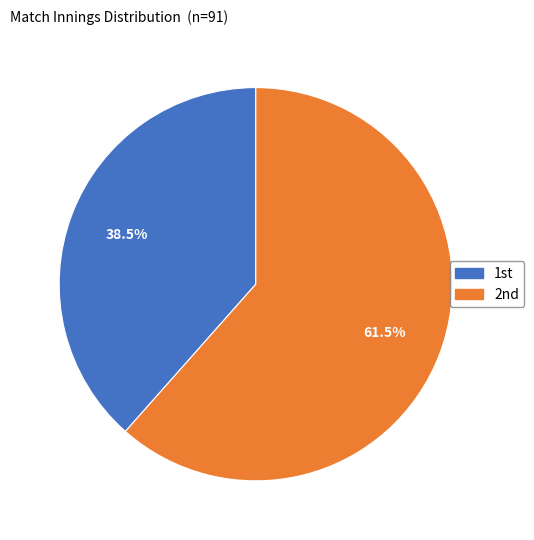

Is there any slice that represents more than half of the pie?

Yes